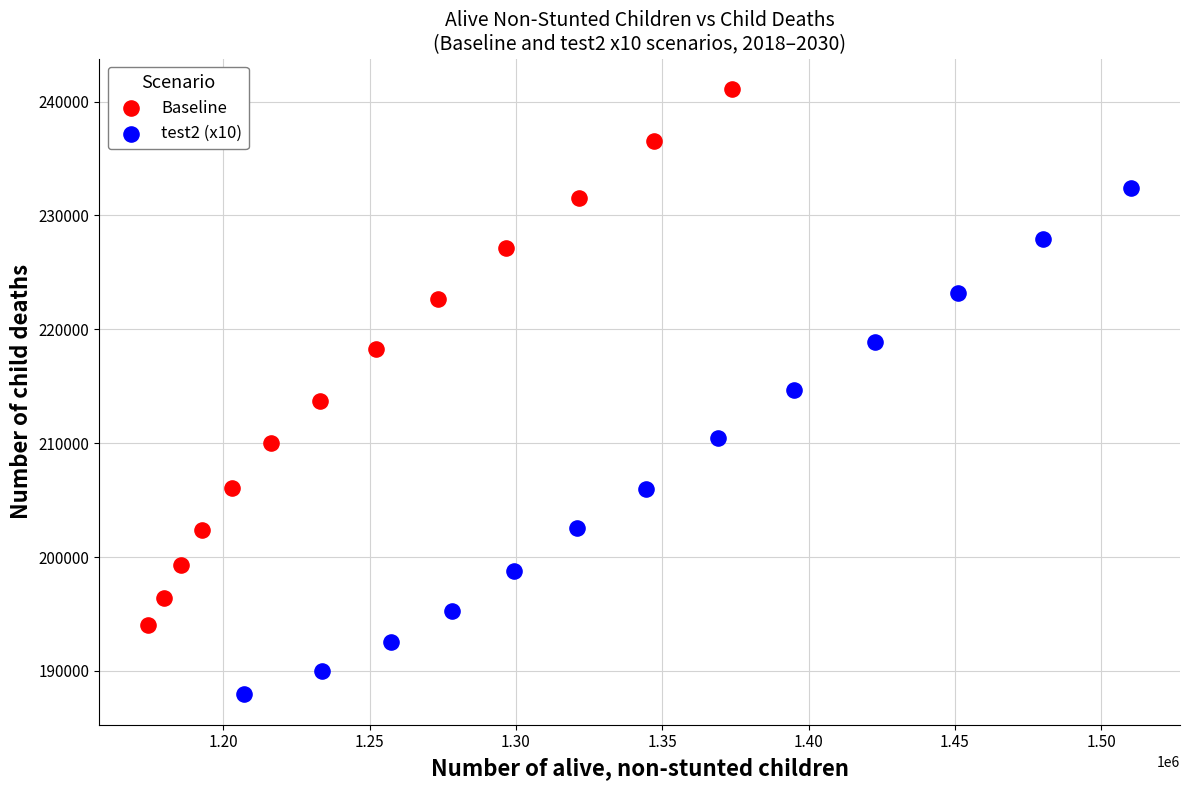

Which series has the largest Y range (max minus min)?

Baseline